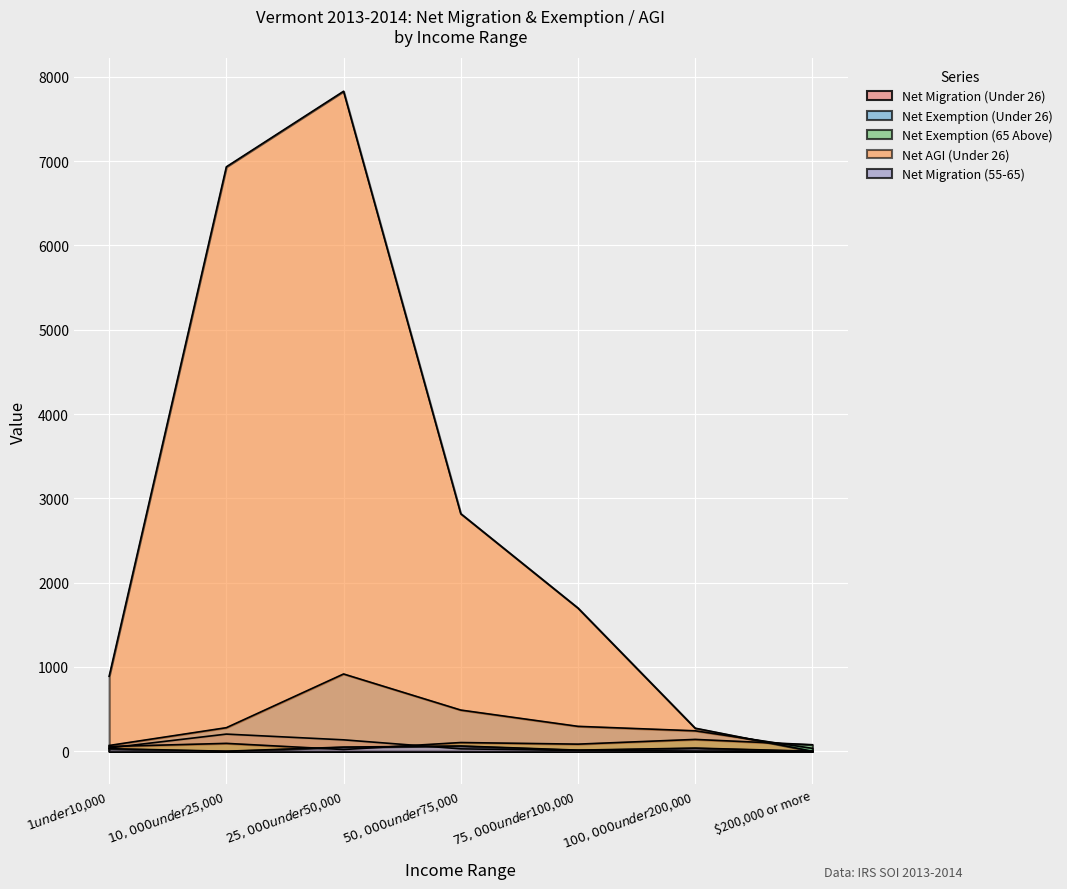

True or false: Net Migration (Under 26) and Net Exemption (65 Above) cross at least once.

True